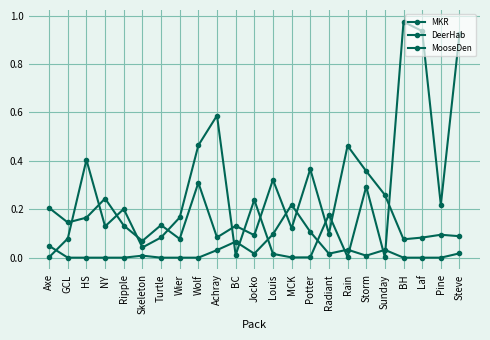

Count the MooseDen values in the range 0 to 1.

23